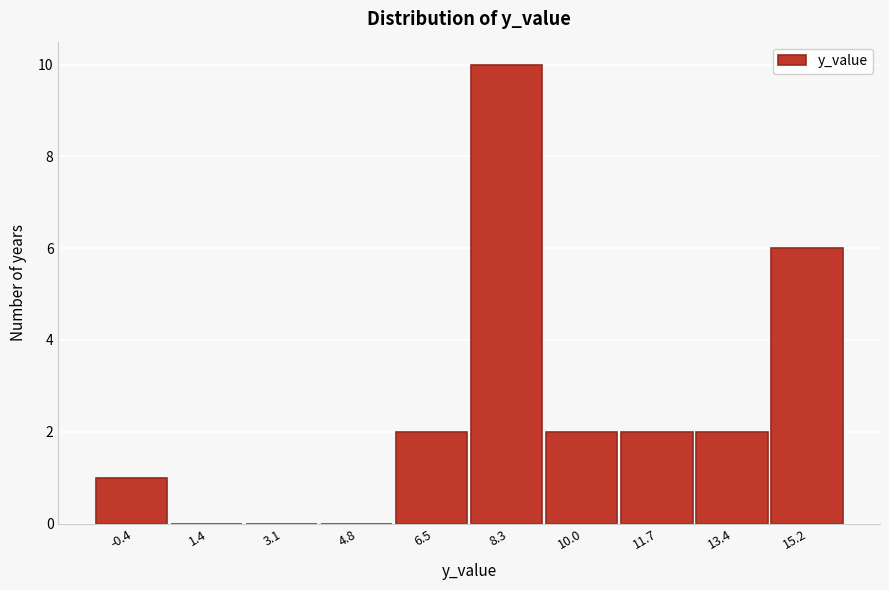

Reading left to right, transcribe all the data shown in this chart.

-0.4=1	1.4=0	3.1=0	4.8=0	6.5=2	8.3=10	10.0=2	11.7=2	13.4=2	15.2=6